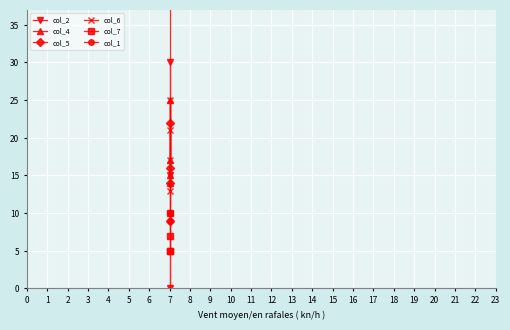

Rank the series at 7 from highest to lowest value.

col_2, col_6, col_5, col_4, col_1, col_7